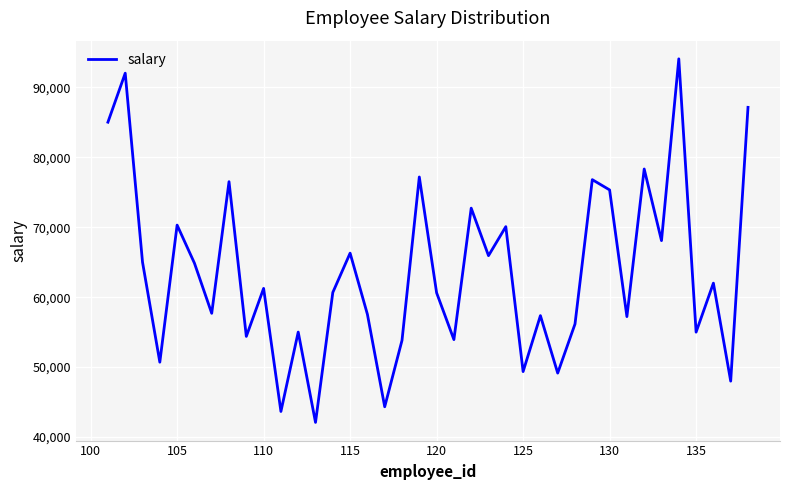

What is the difference between the maximum and minimum values?

51947